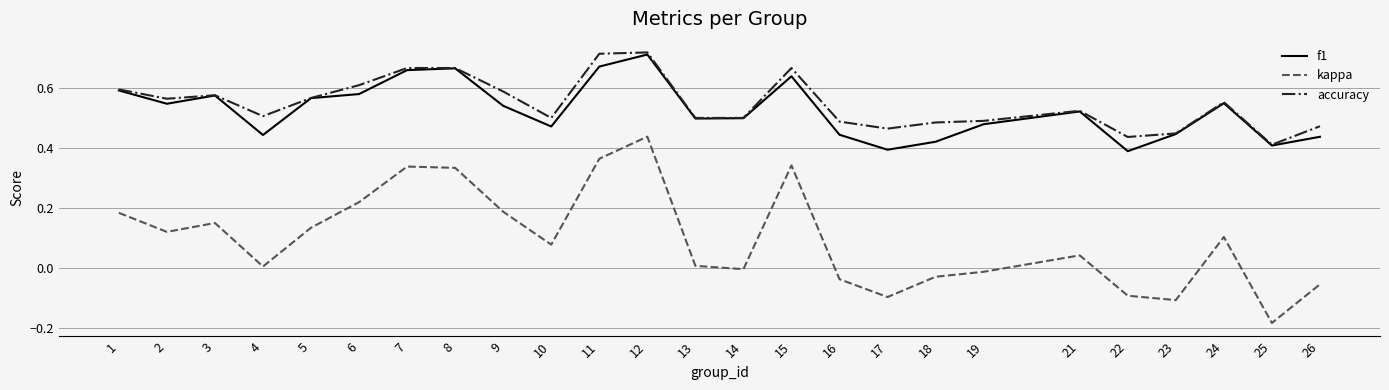

Count the number of categories in the chart.

25